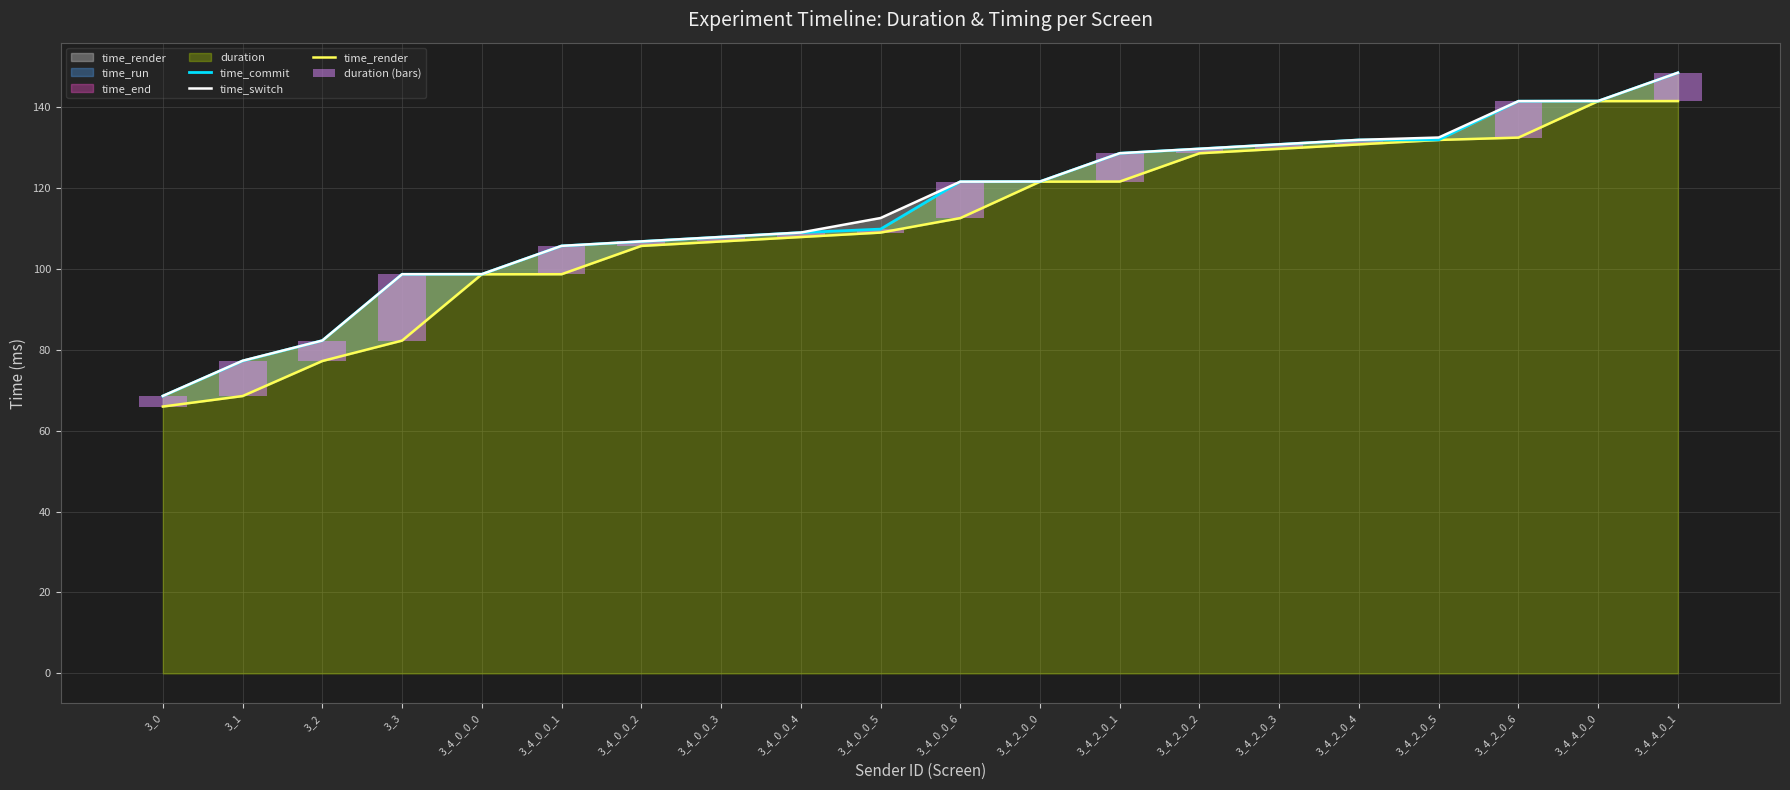

At how many categories does at least one series exceed 38?

20